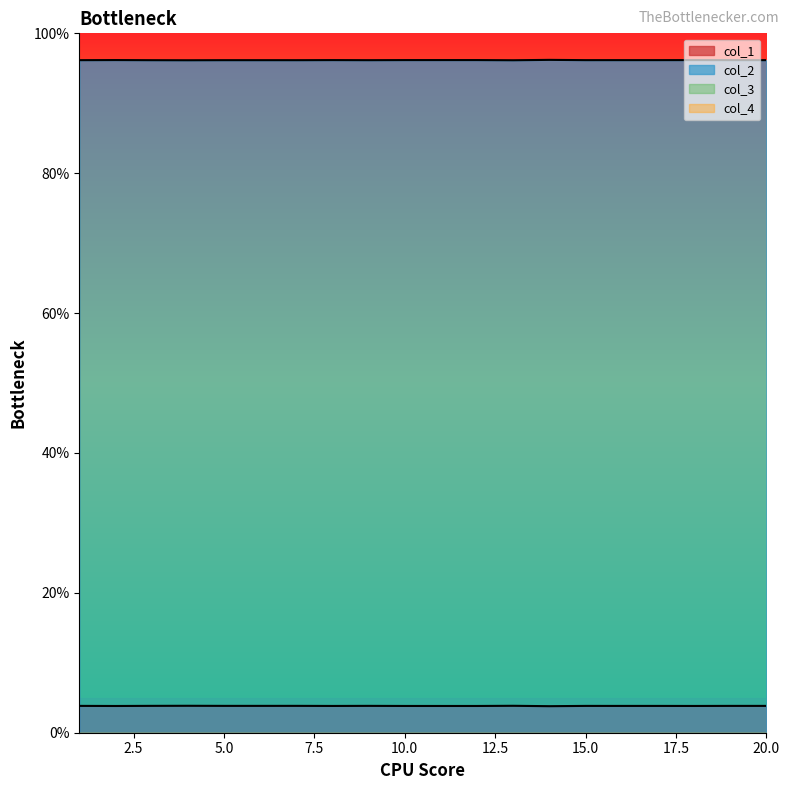

What is the value of the col_2 point at the 4th from the left?

96.1